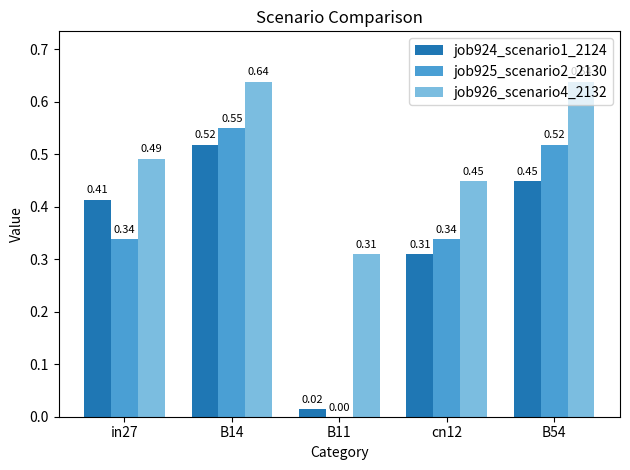

Which category has the highest value in the job925_scenario2_2130 series?

B14